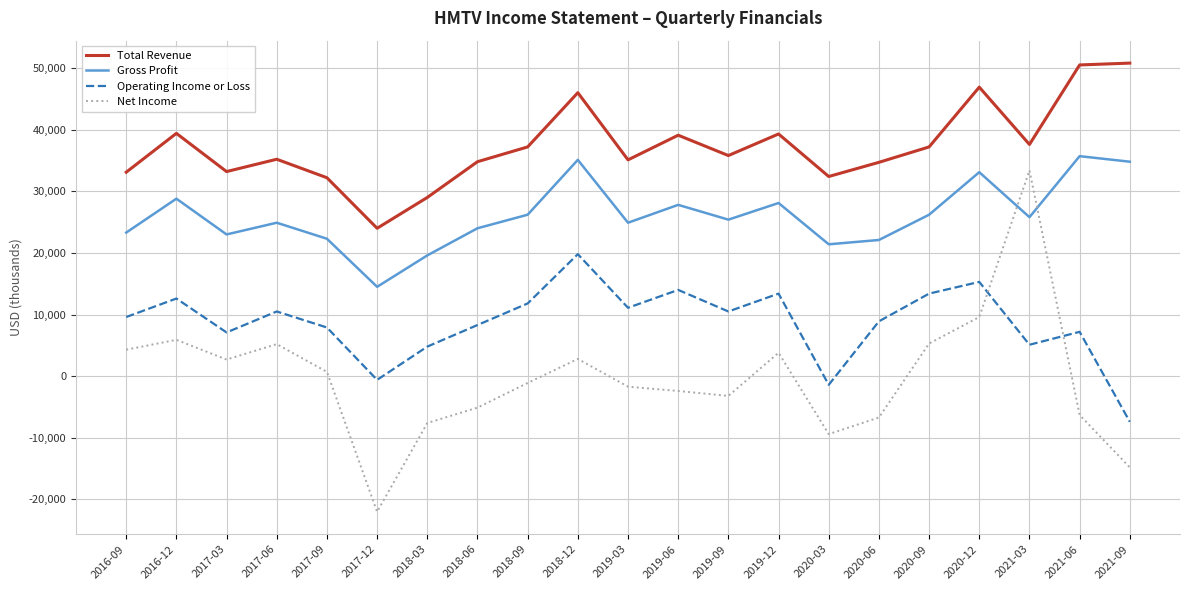

True or false: Total Revenue has more than 0 points higher than both neighbors.

True